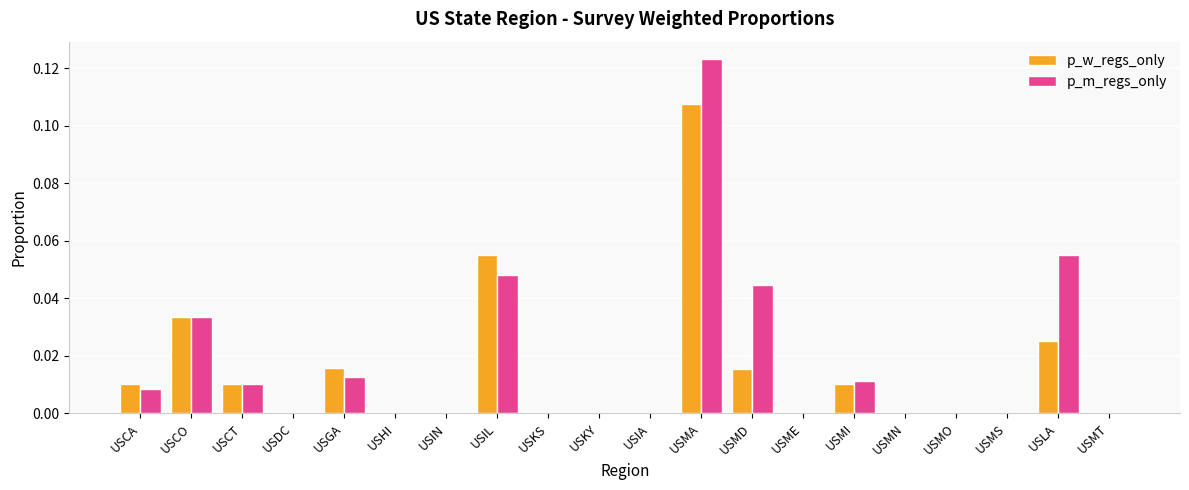

Is the value of p_w_regs_only at USCT greater than the value of p_m_regs_only at USMO?

Yes